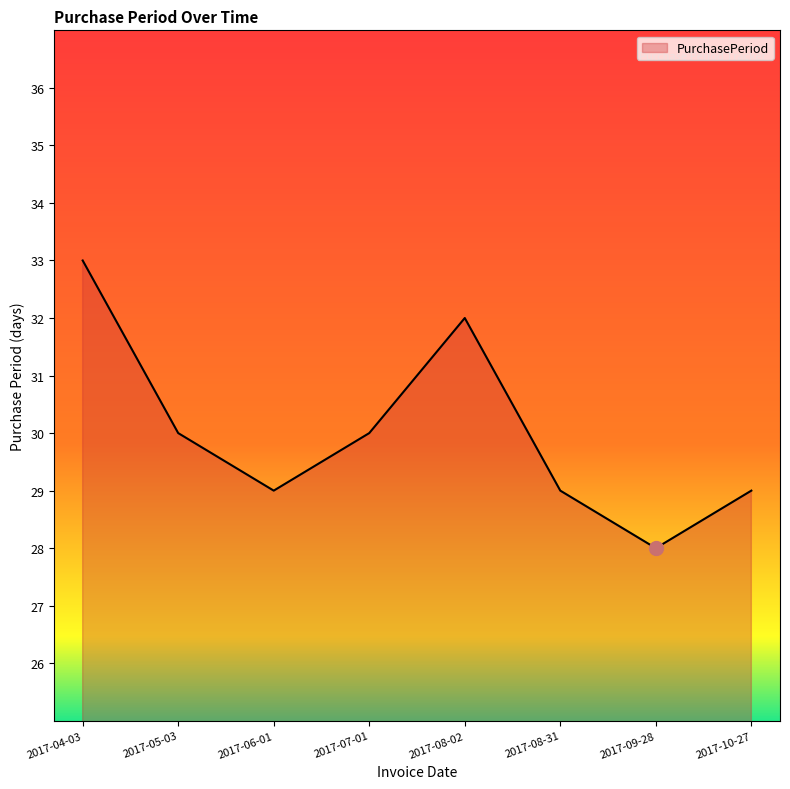

The chart shows a value of 32 at 2017-08-02. True or false?

True